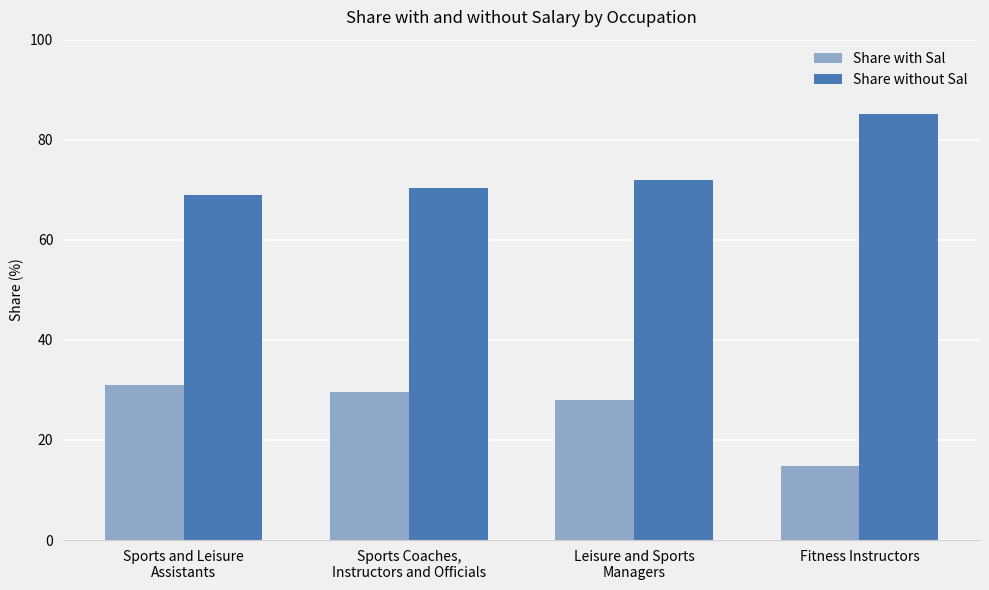

At how many categories does at least one series exceed 20?

4